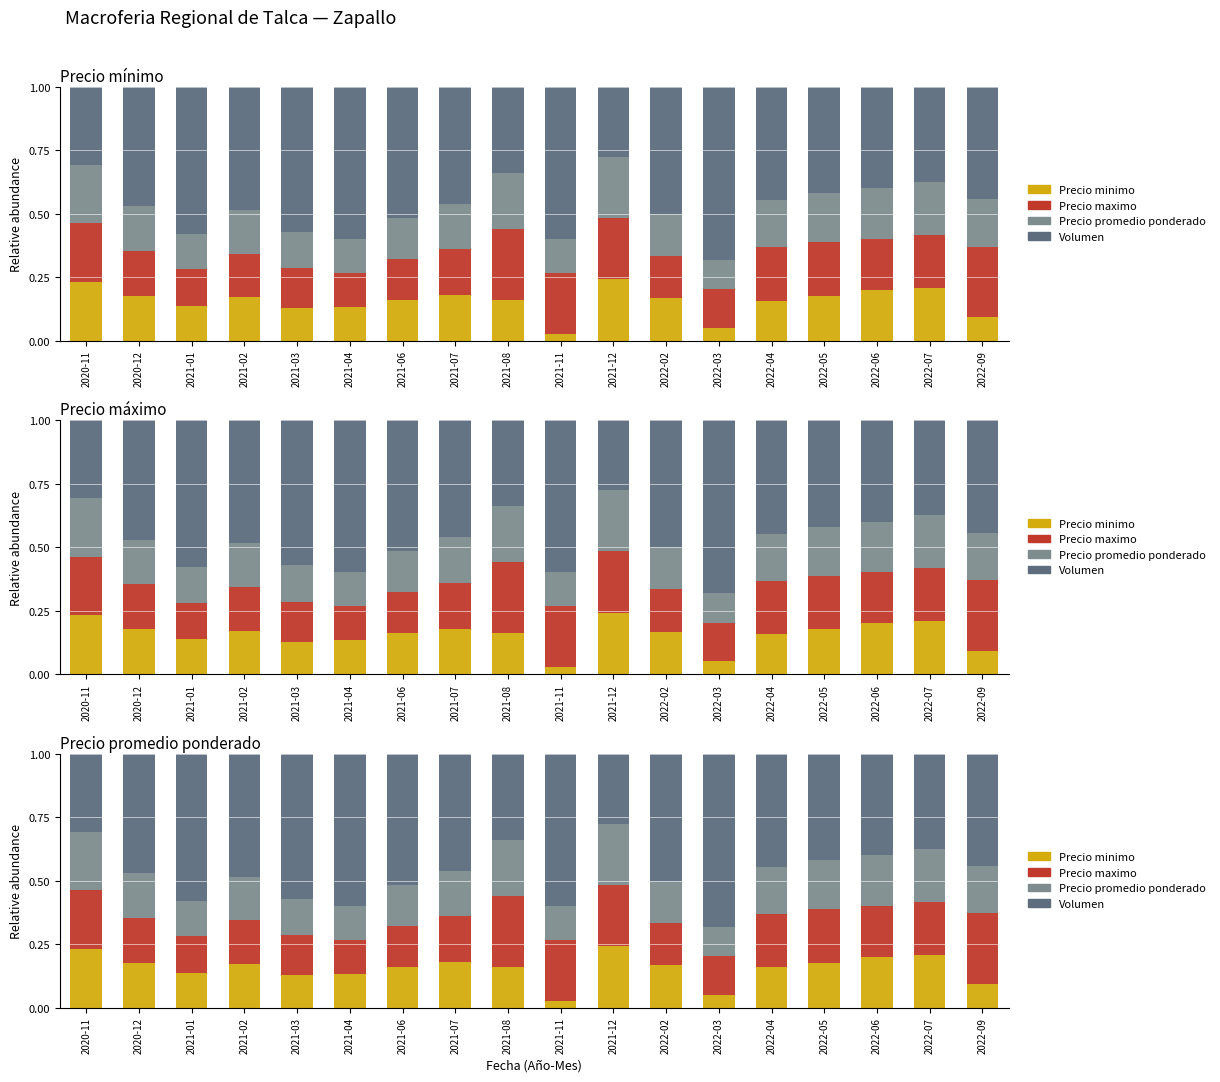

How many distinct data groups are displayed?

4